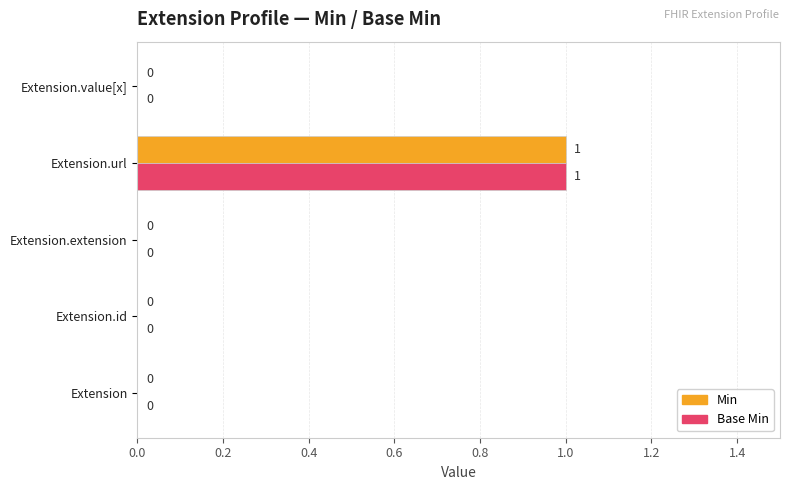

The value of Base Min at Extension.extension is -1. True or false?

False